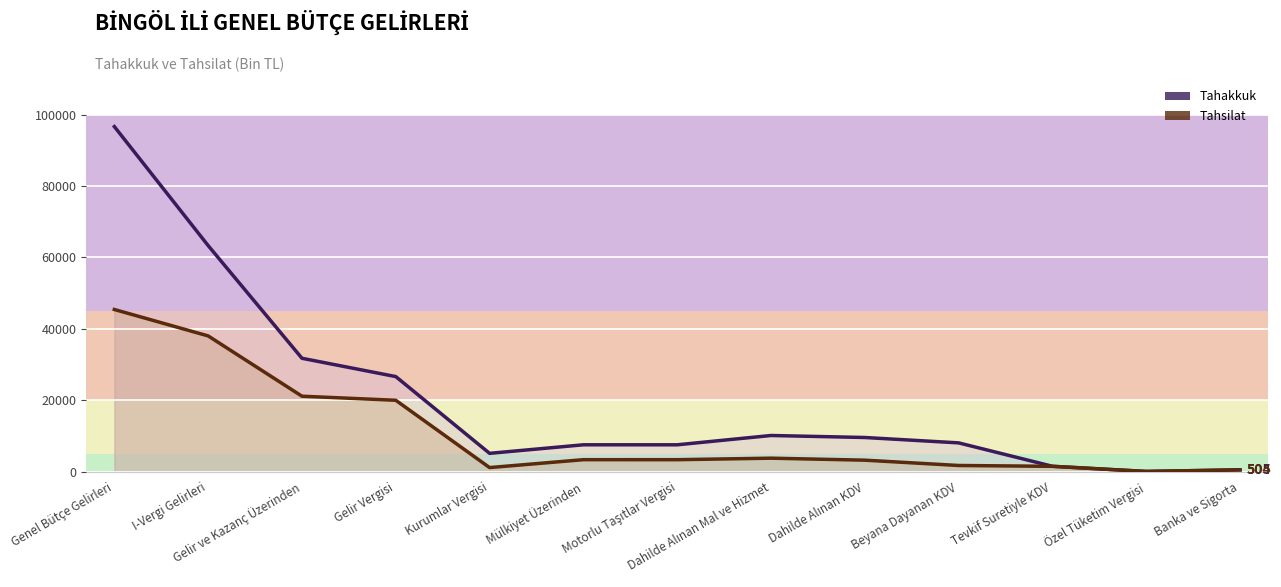

What is the spread (max minus min) of values at Gelir Vergisi?

6638